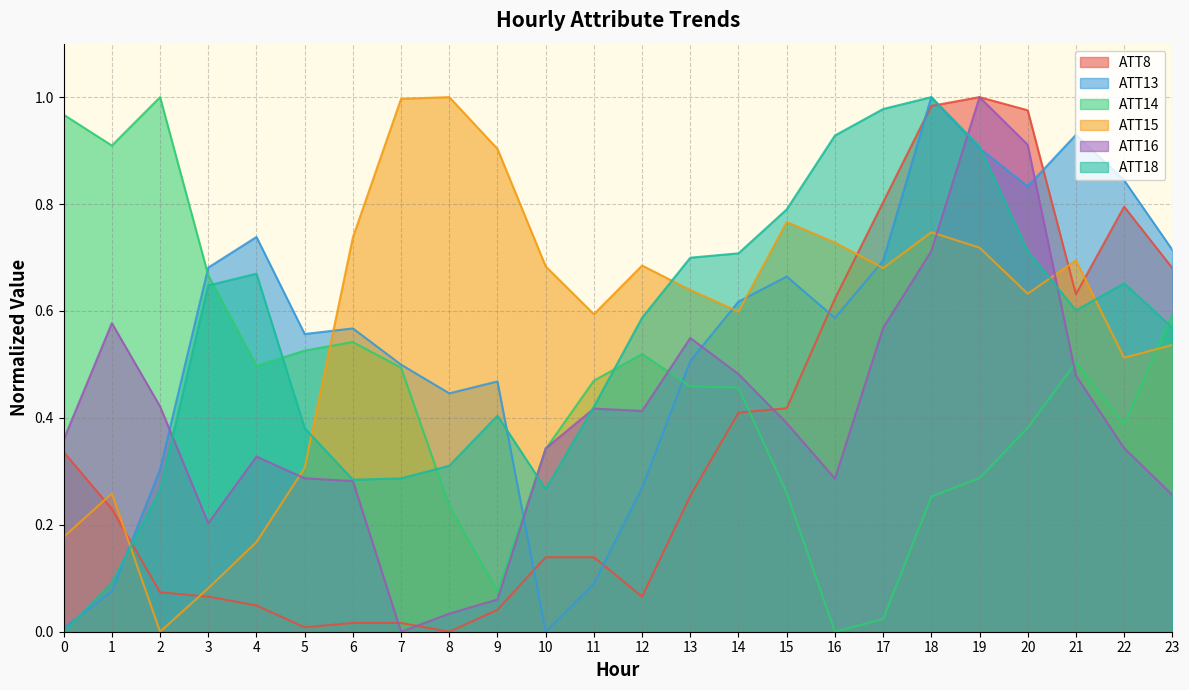

Read the ATT18 value at 11.

0.4